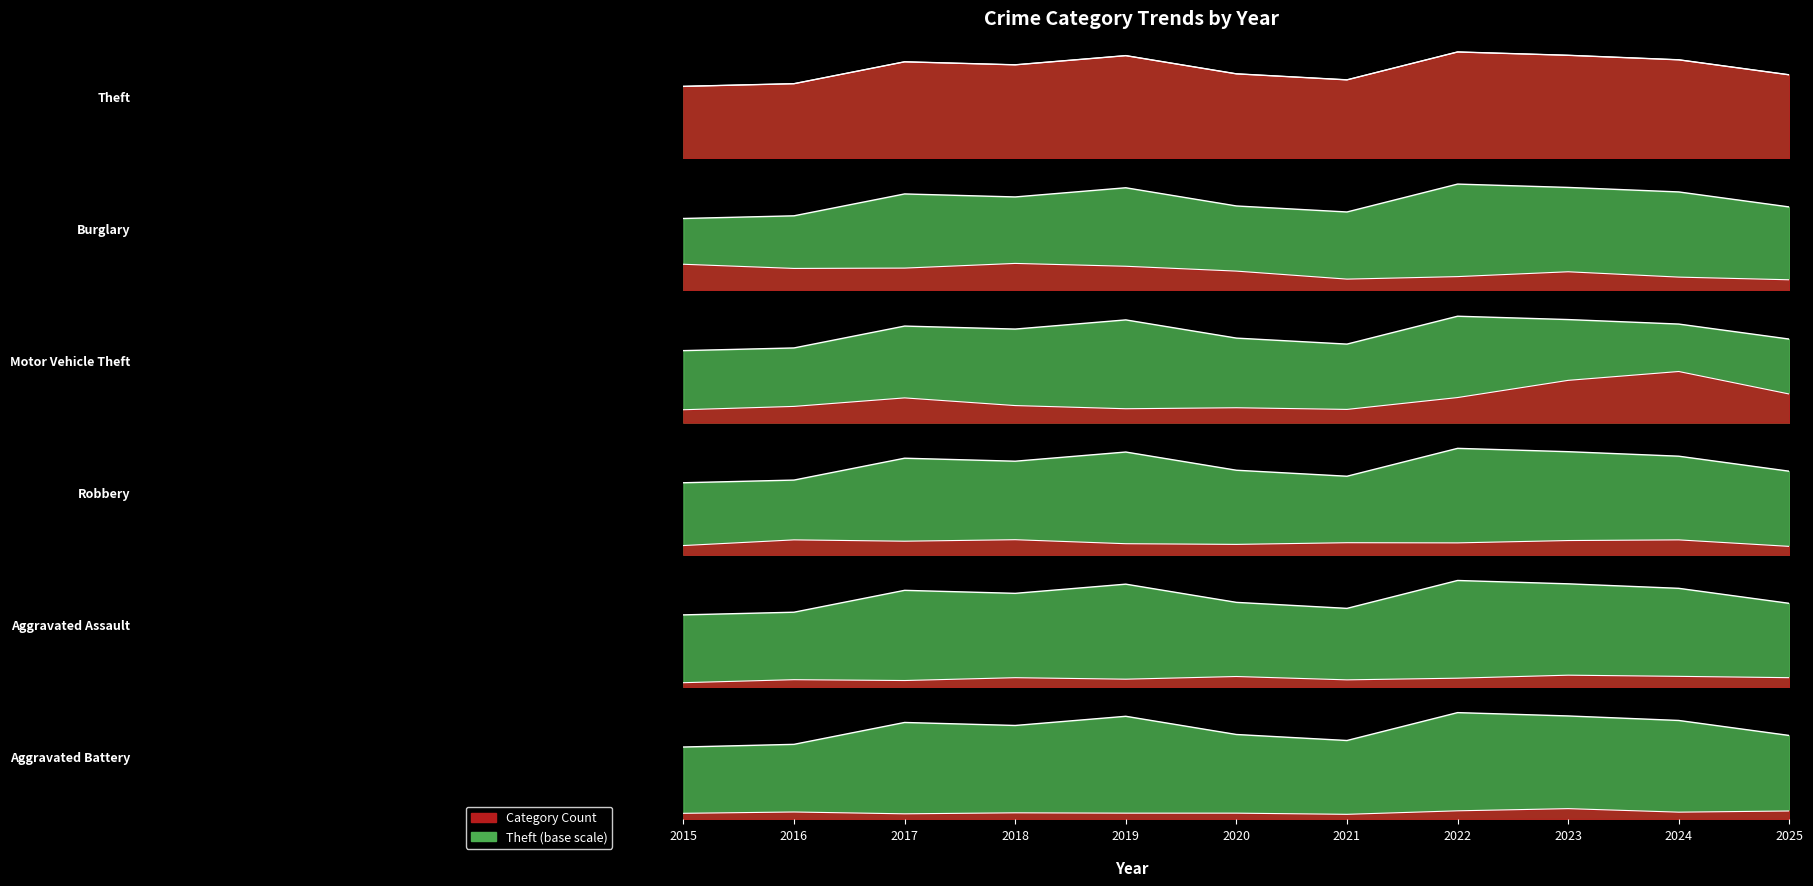

Does the chart have visible grid lines?

No